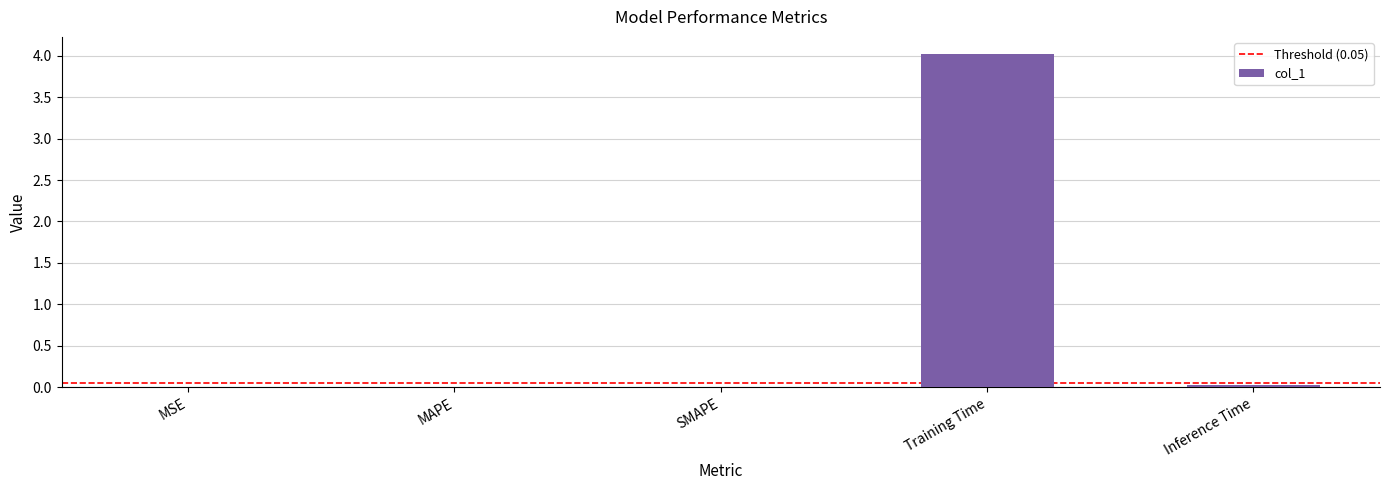

What is the greatest value displayed?

4.0